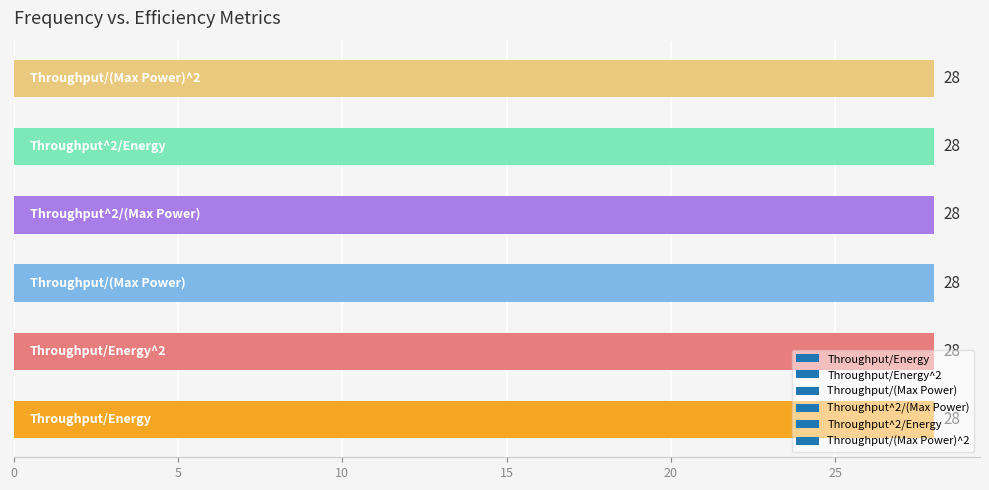

How many distinct data groups are displayed?

6